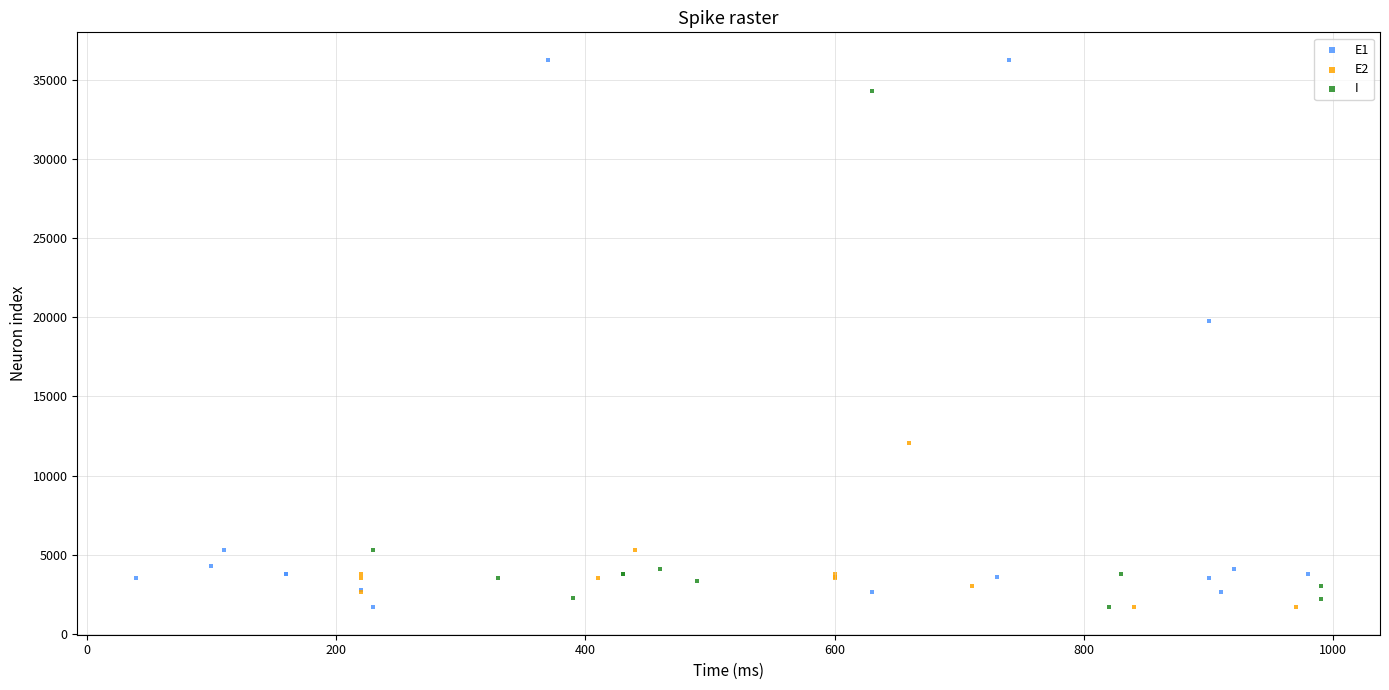

Which series contains the highest Y value?

E1